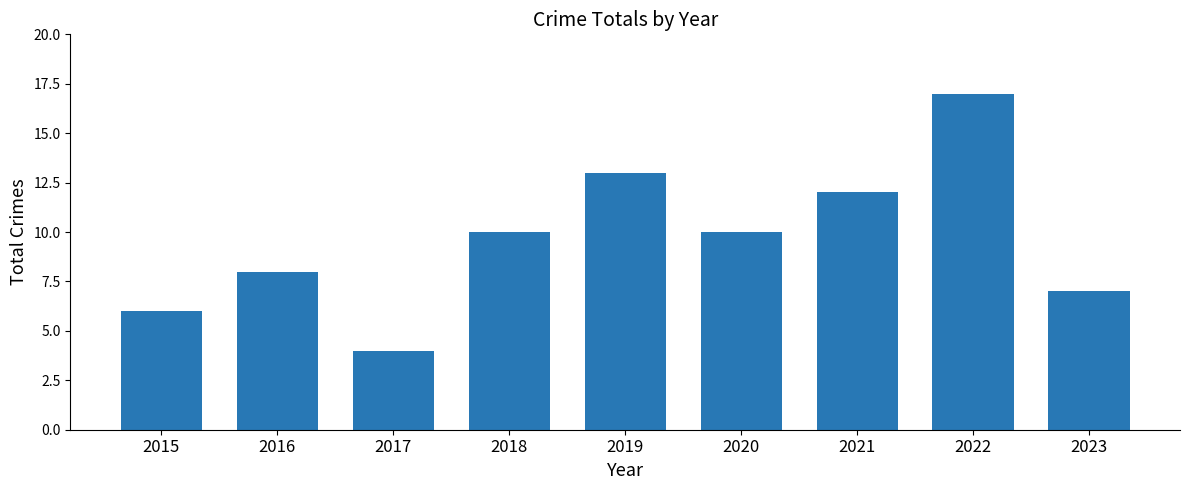

How many distinct data groups are displayed?

1